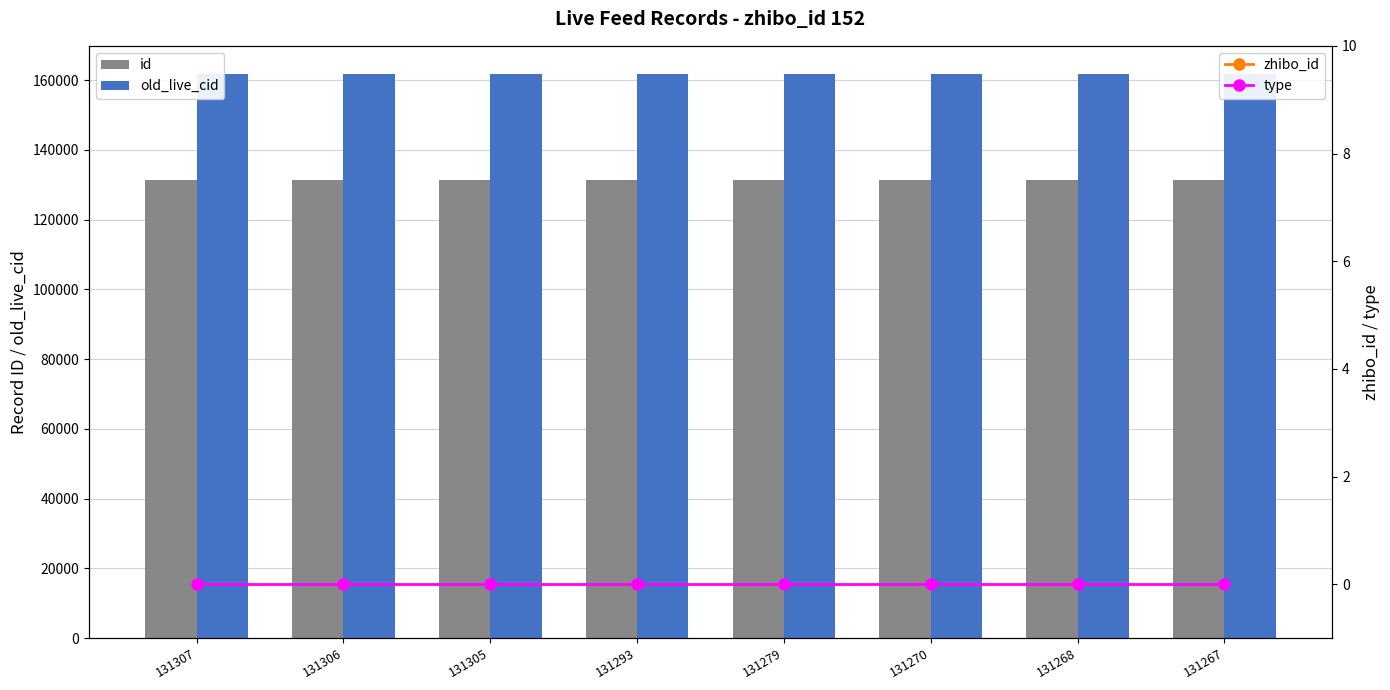

Read the old_live_cid value at 131270, to the nearest 5.

161695